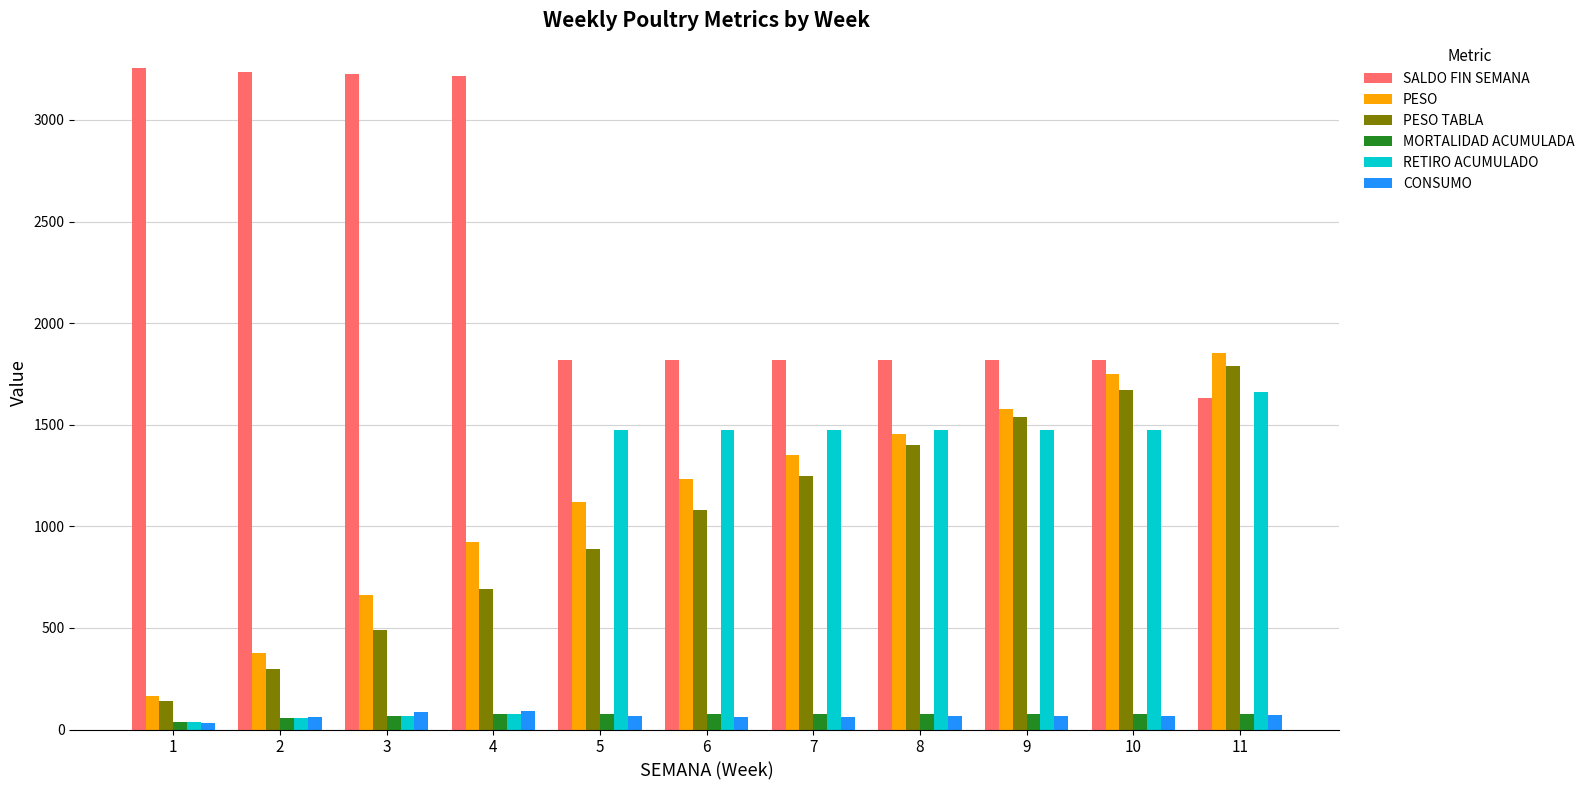

What is the sum of all MORTALIDAD ACUMULADA values?

774.0